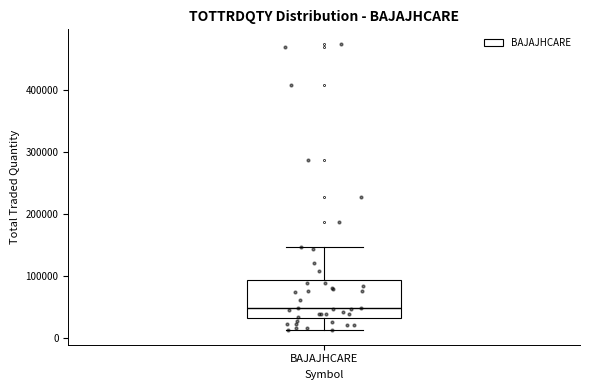

Transcribe this box plot: give where the median line is, the range the box spans, and where the two whiskers end, as read against the y-axis. The values are not printed on the chart, so give them approximately, as read against the axis.

median 50000, box 30000 to 90000, whiskers 10000 to 150000